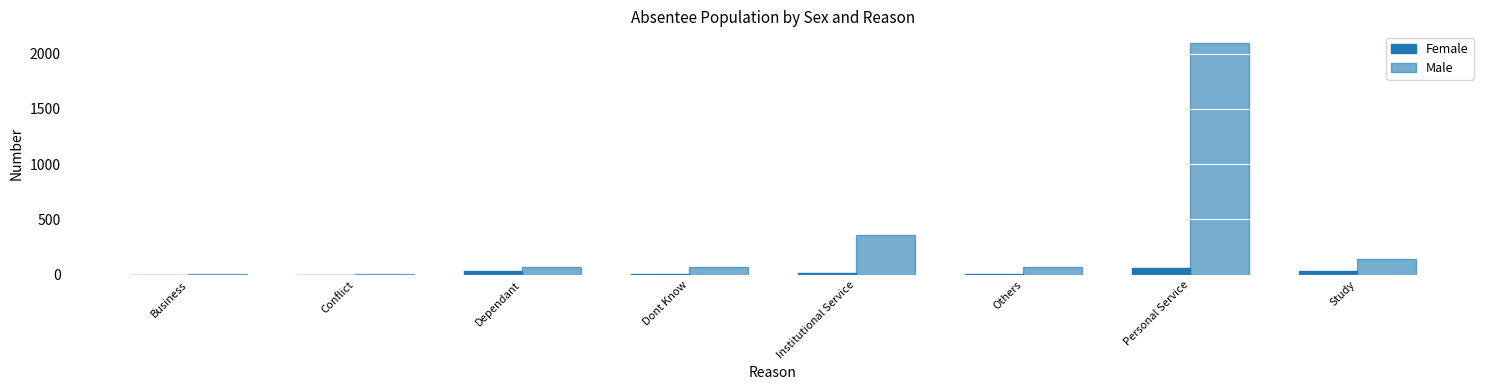

What is the minimum value for Male?

9